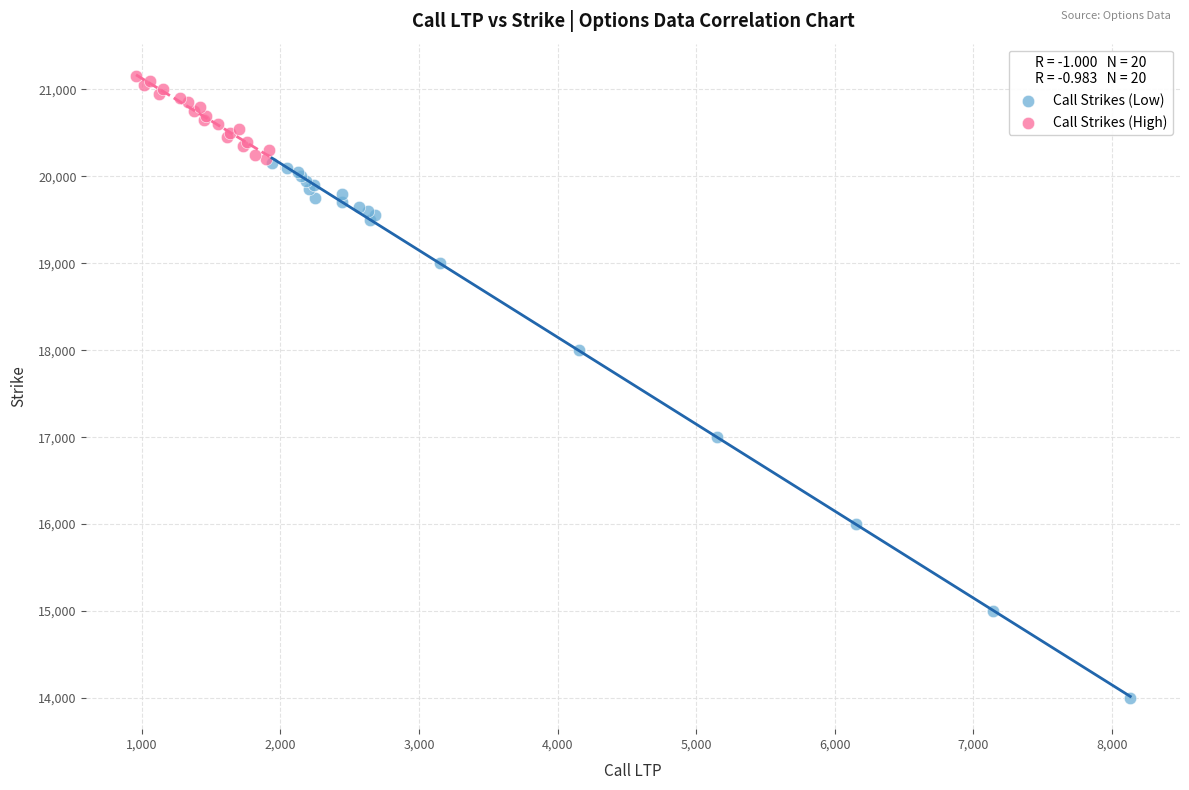

Which series has the widest spread of Y values?

Call Strikes (Low)